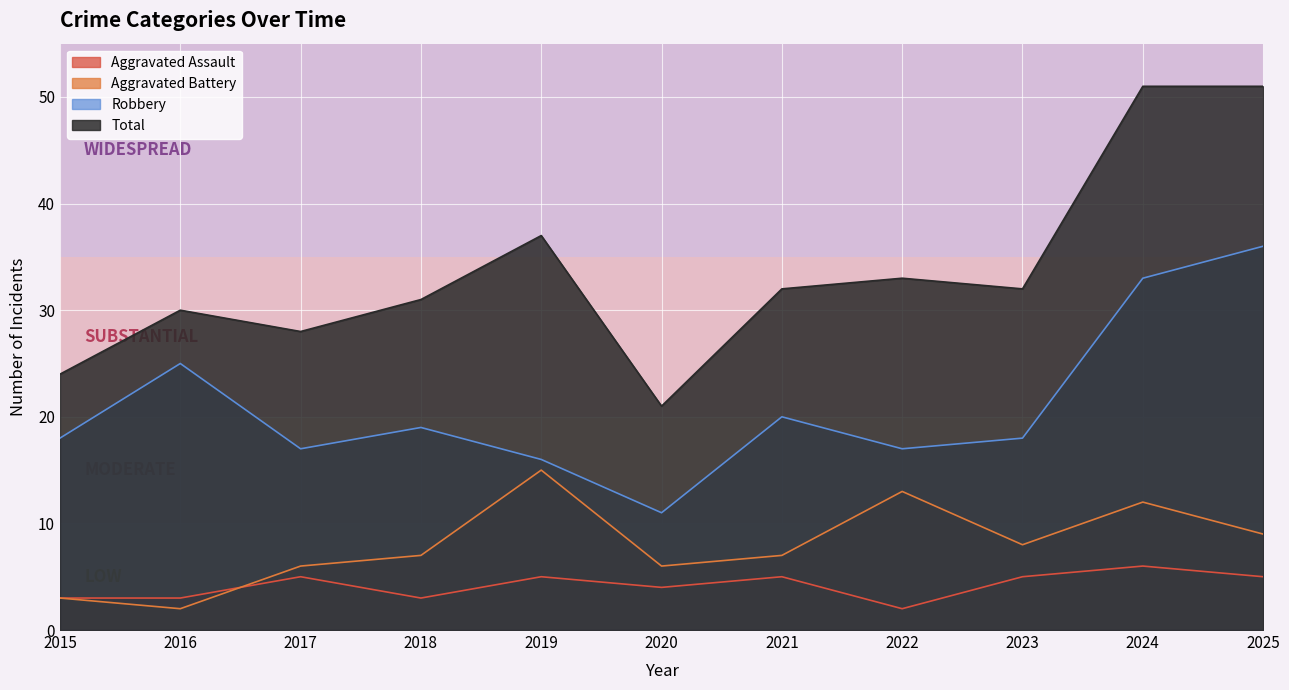

True or false: Total has a value of 32 at 2021.

True